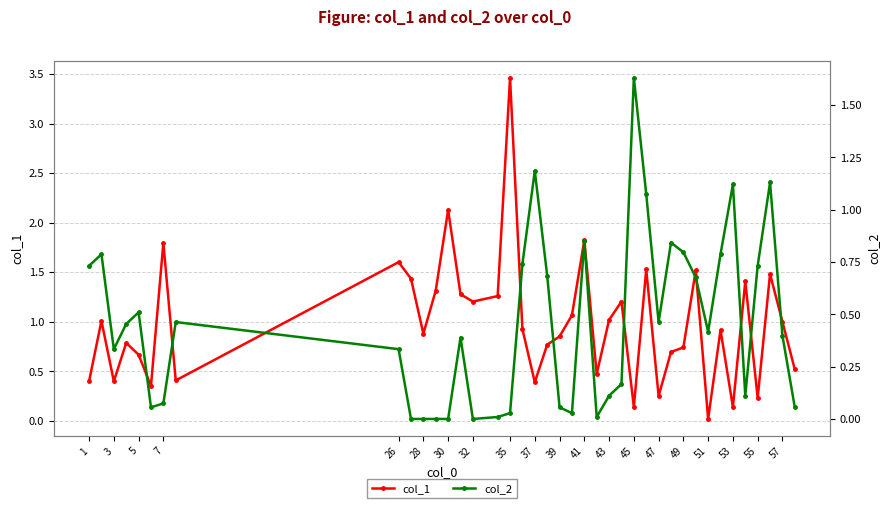

Reading left to right, extract all data points from this chart.

col_1: 0.4	1.0	0.4	0.8	0.7	0.4	1.8	0.4	1.6	1.4	0.9	1.3	2.1	1.3	1.2	1.3	3.5	0.9	0.4	0.8	0.9	1.1	1.8	0.5	1.0	1.2	0.1	1.5	0.2	0.7	0.7	1.5	0.0	0.9	0.1	1.4	0.2	1.5	1.0	0.5
col_2: 0.7	0.8	0.3	0.5	0.5	0.1	0.1	0.5	0.3	0.0	0.0	0.0	0.0	0.4	0.0	0.0	0.0	0.7	1.2	0.7	0.1	0.0	0.9	0.0	0.1	0.2	1.6	1.1	0.5	0.8	0.8	0.7	0.4	0.8	1.1	0.1	0.7	1.1	0.4	0.1